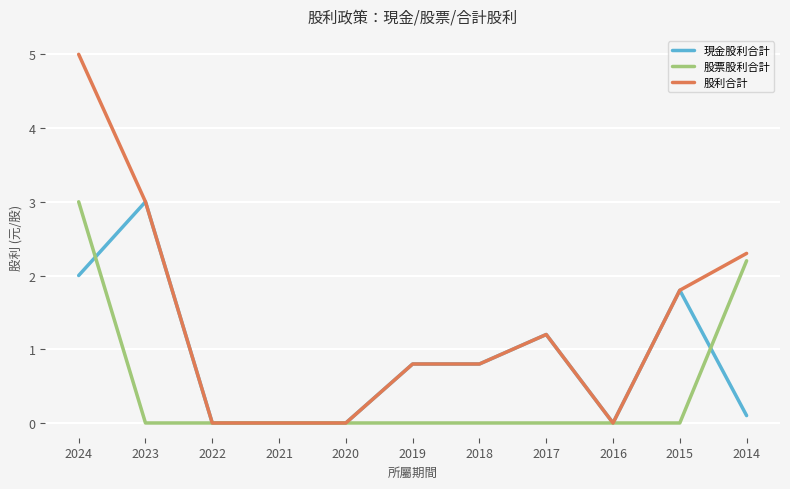

Reading left to right, transcribe all the data shown in this chart.

現金股利合計: 2024=2.0	2023=3.0	2022=0.0	2021=0.0	2020=0.0	2019=0.8	2018=0.8	2017=1.2	2016=0.0	2015=1.8	2014=0.1
股票股利合計: 2024=3.0	2023=0.0	2022=0.0	2021=0.0	2020=0.0	2019=0.0	2018=0.0	2017=0.0	2016=0.0	2015=0.0	2014=2.2
股利合計: 2024=5.0	2023=3.0	2022=0.0	2021=0.0	2020=0.0	2019=0.8	2018=0.8	2017=1.2	2016=0.0	2015=1.8	2014=2.3